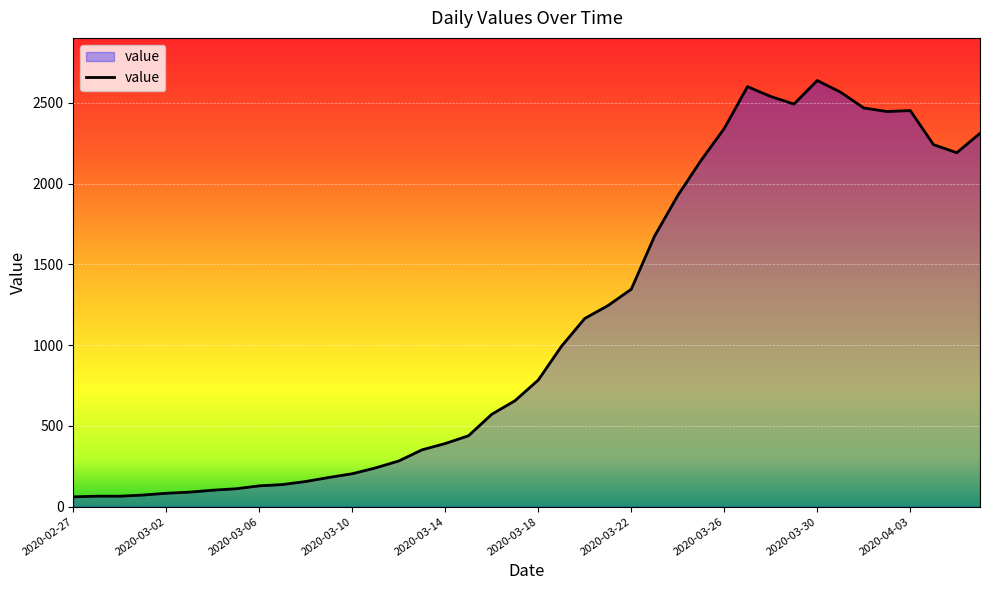

What is the greatest value displayed?

2638